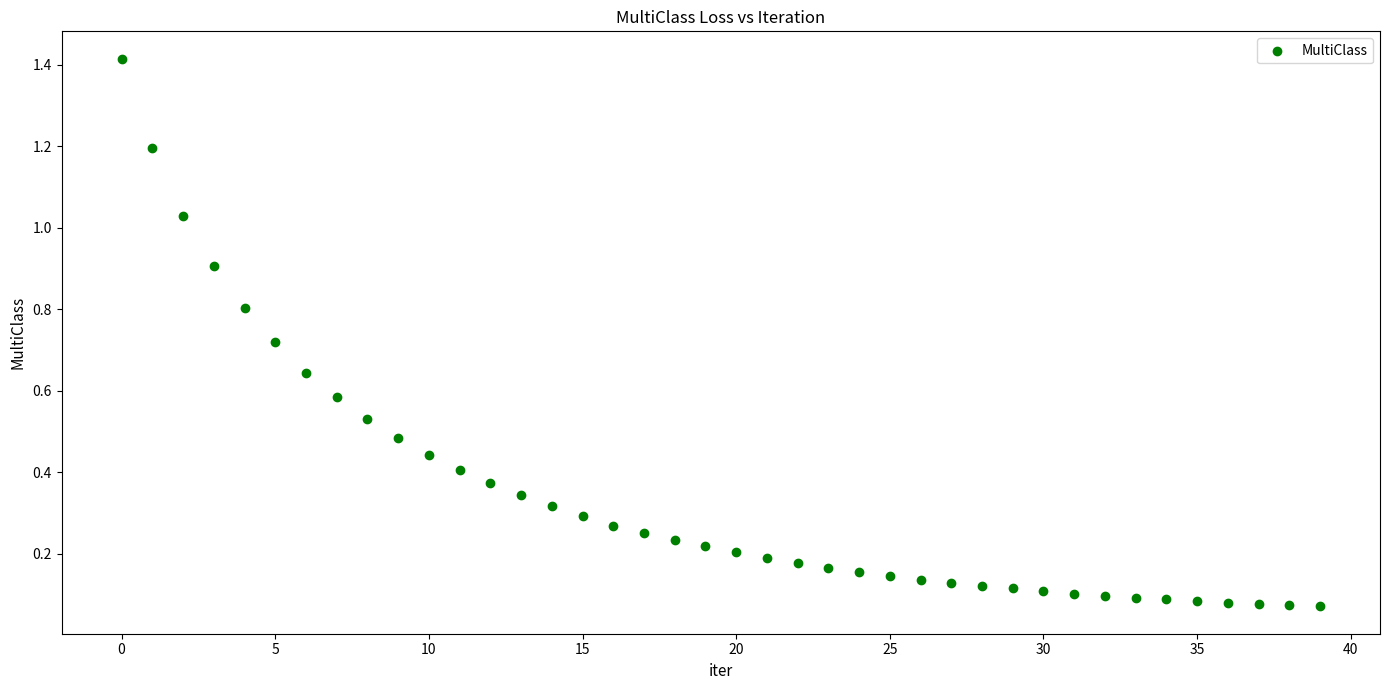

What is the range of Y values (max minus min)?

1.3